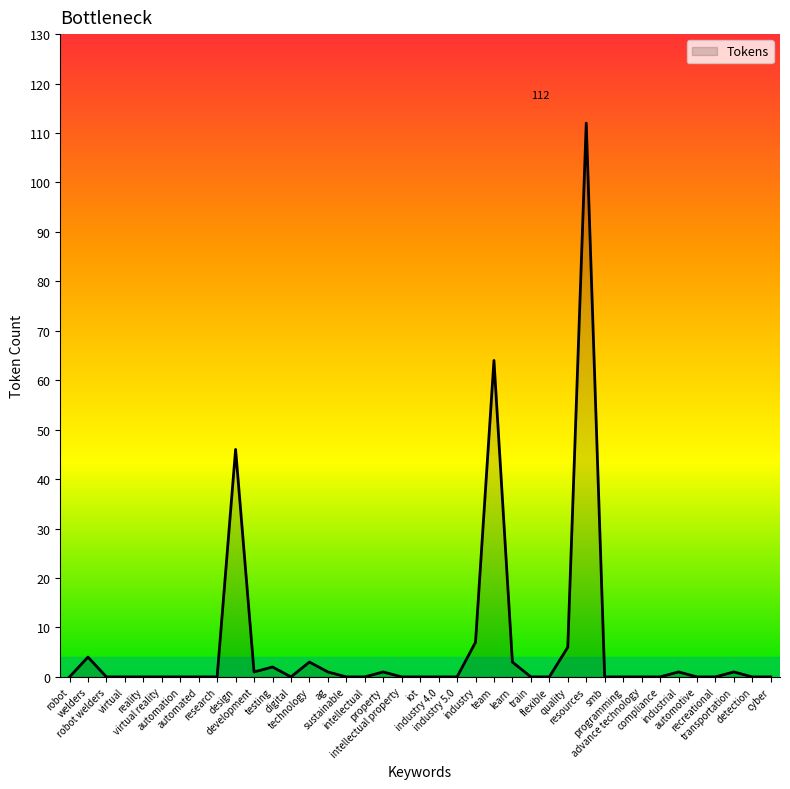

What is the difference between the maximum and minimum values?

112